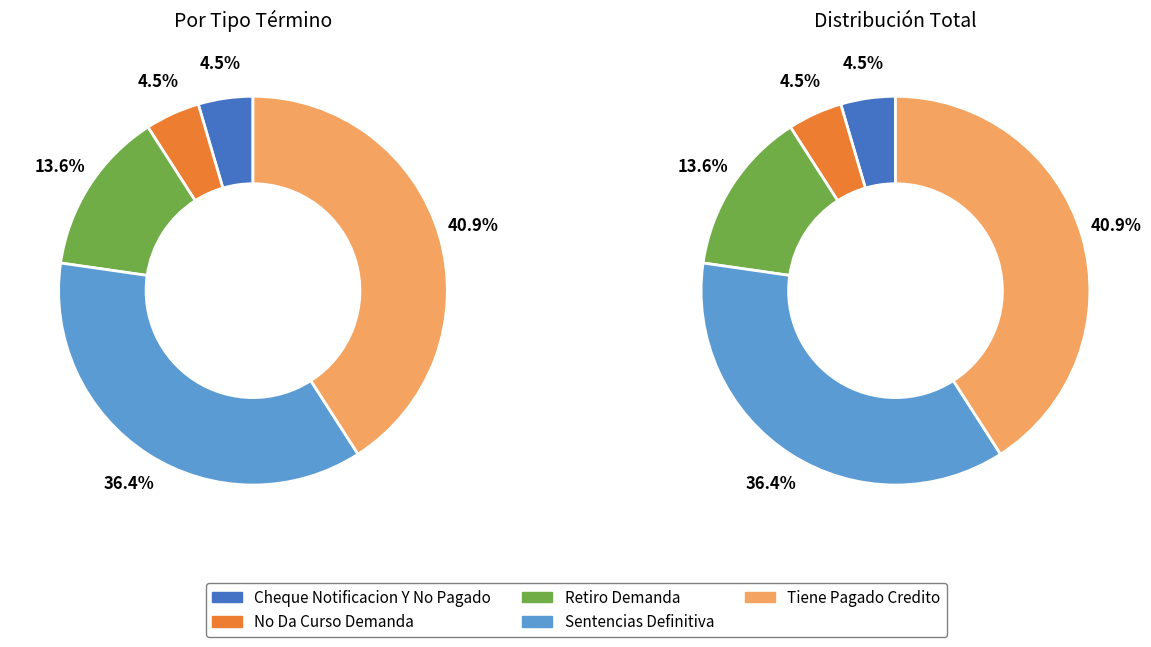

Rank the categories by value from lowest to highest.

Cheque Notificacion Y No Pagado, No Da Curso Demanda, Retiro Demanda, Sentencias Definitiva, Tiene Pagado Credito